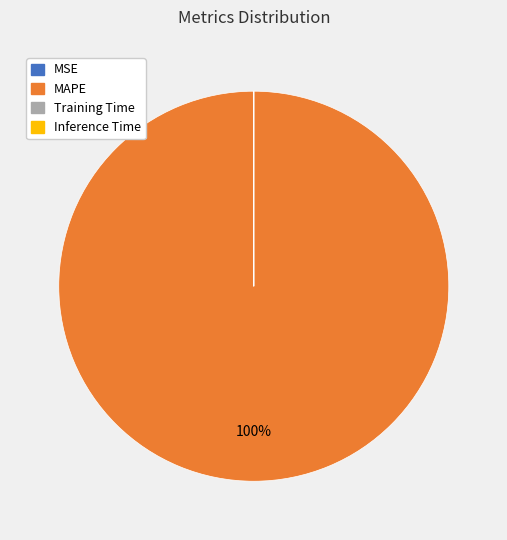

To the nearest percent, what percentage of the pie is MAPE?

100%